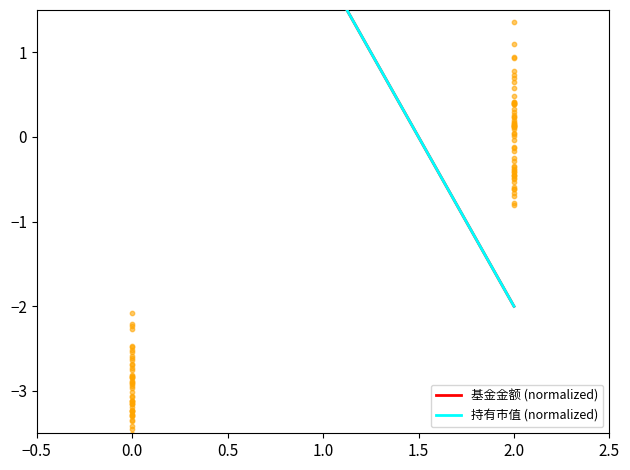

Which series contains the lowest Y value?

基金金额 (normalized)